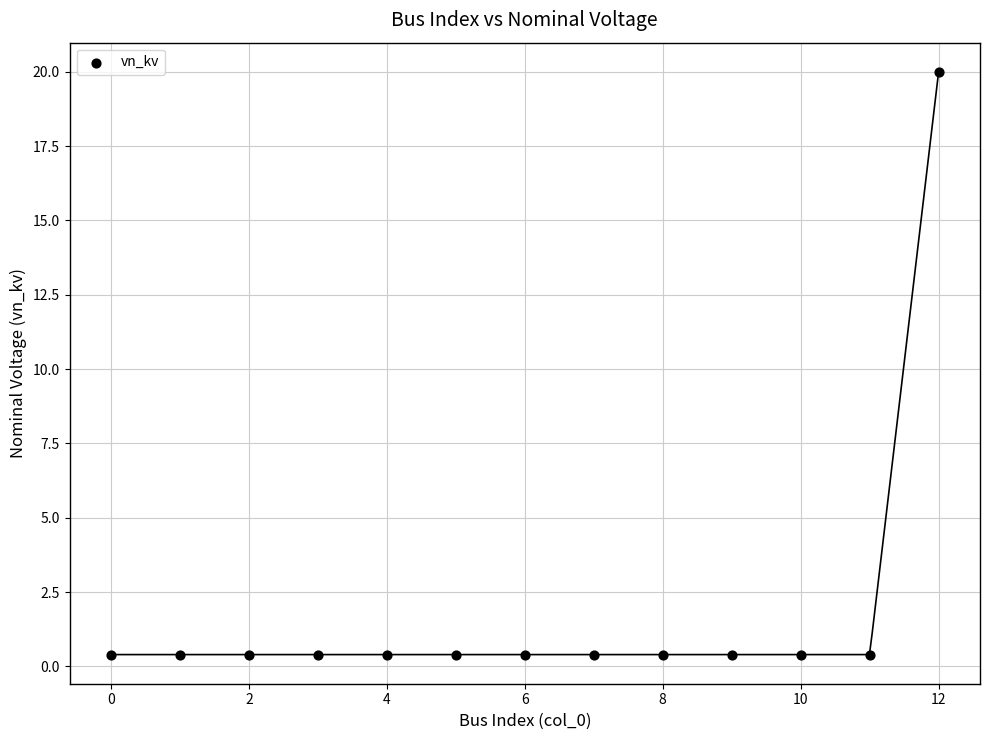

What is the range of Y values (max minus min)?

19.6